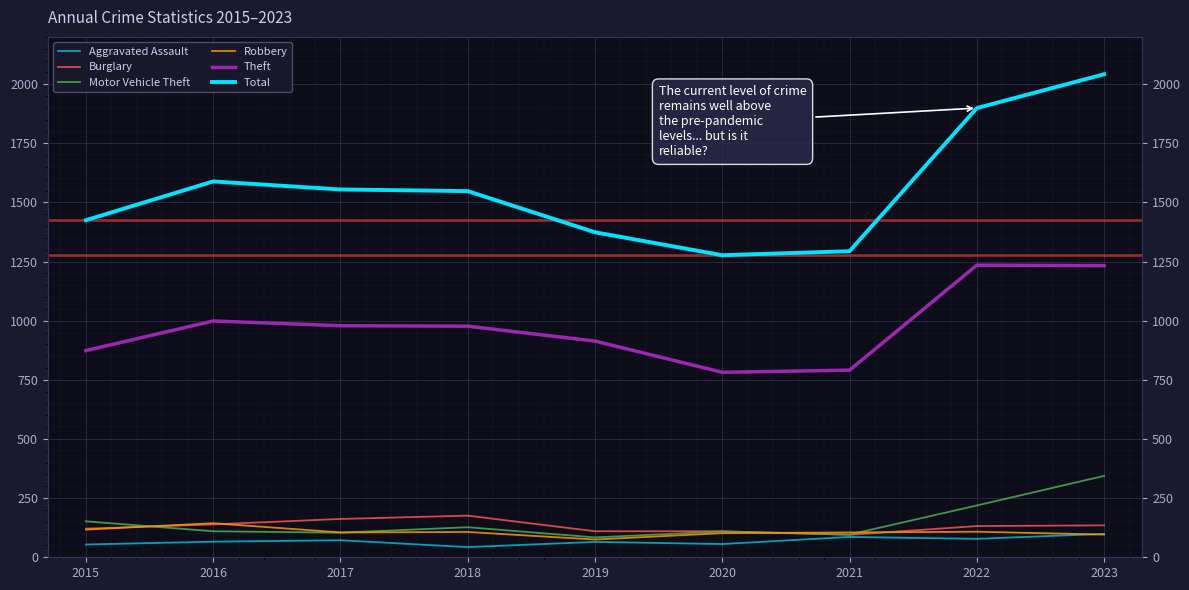

True or false: Total and Burglary cross at least once.

False